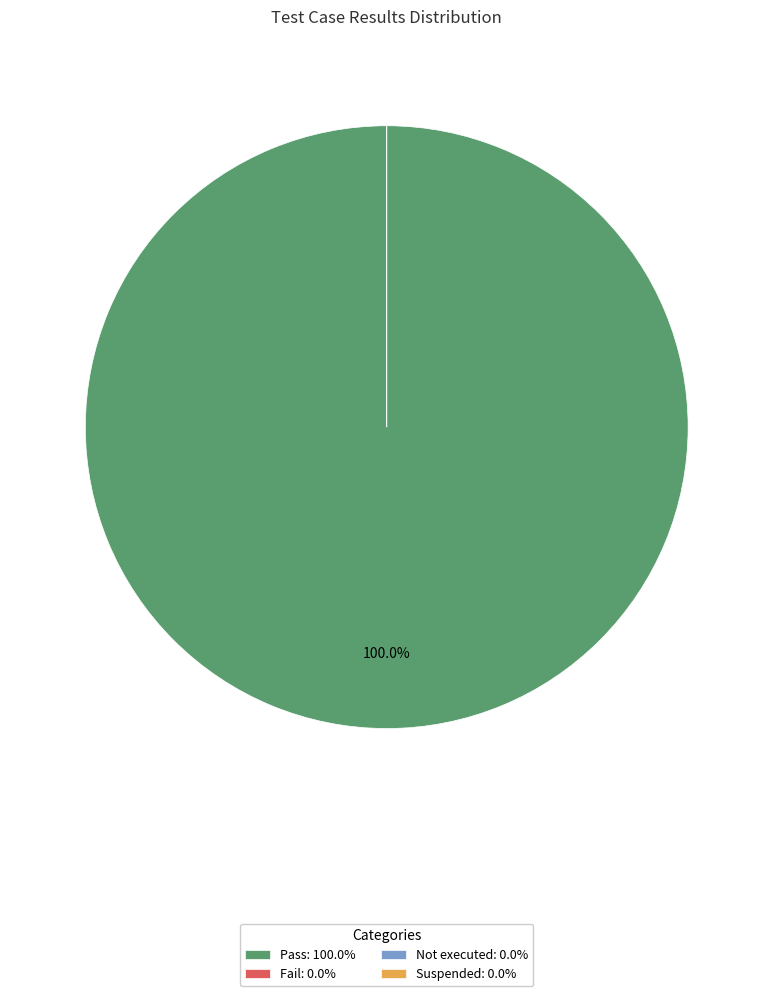

To the nearest percent, what is the difference between the largest and smallest slice percentages?

100%